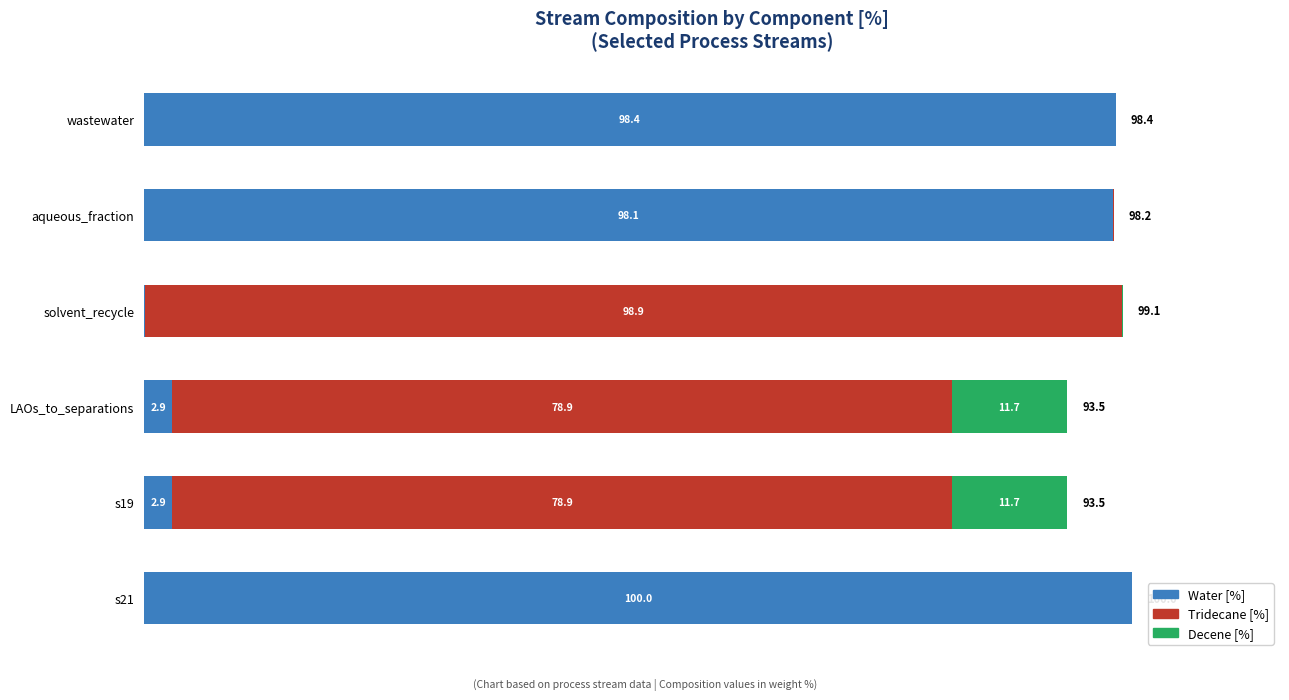

At which category is the sum across all series the highest?

s21